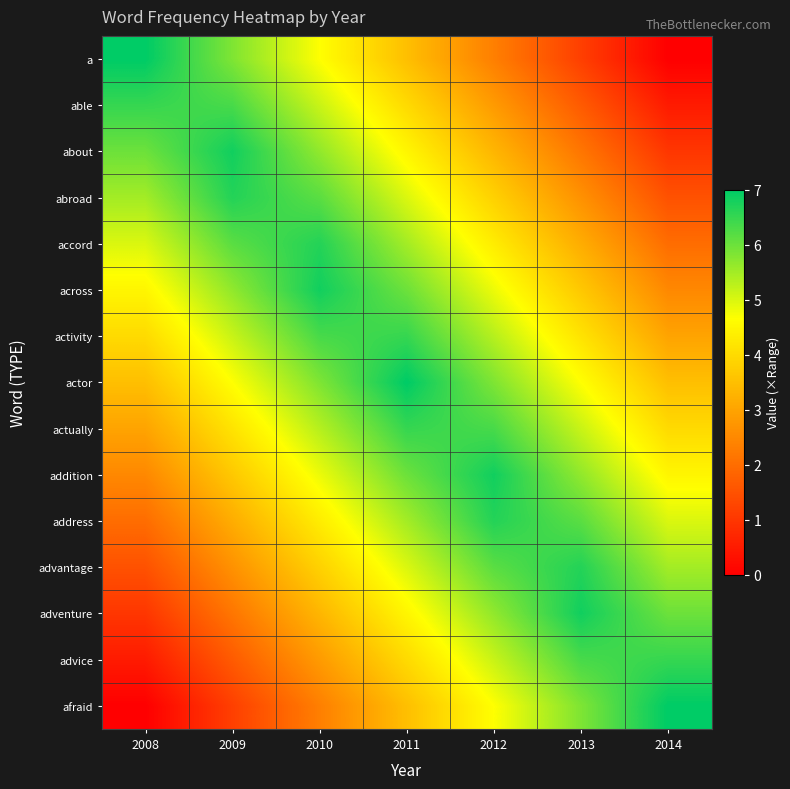

Between 2014 and 2013, which is larger?

2013